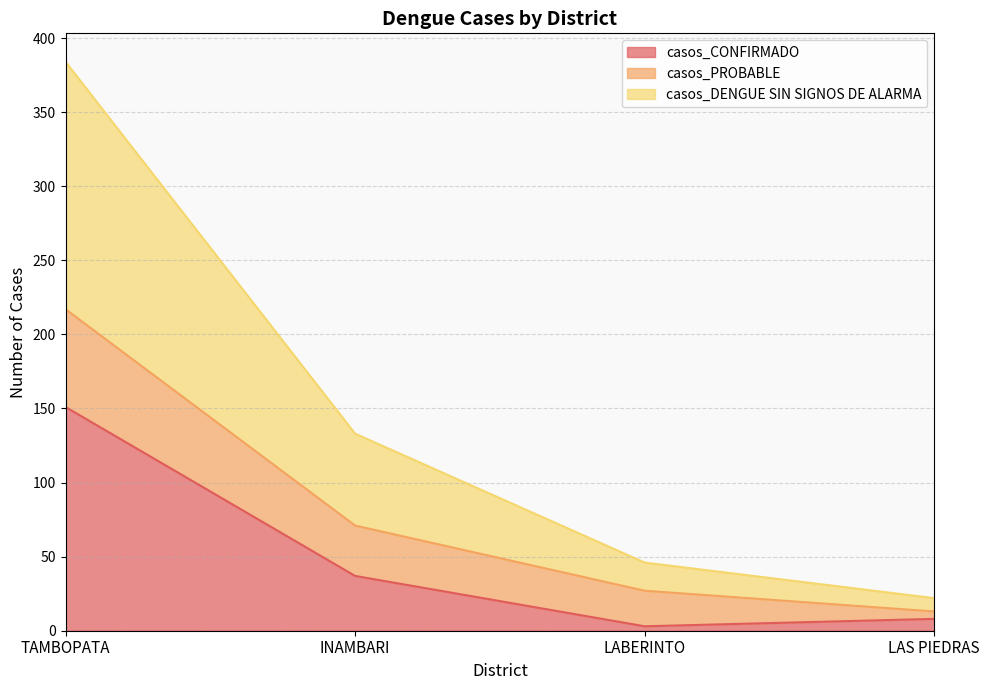

How many data points in casos_CONFIRMADO are above 37?

1